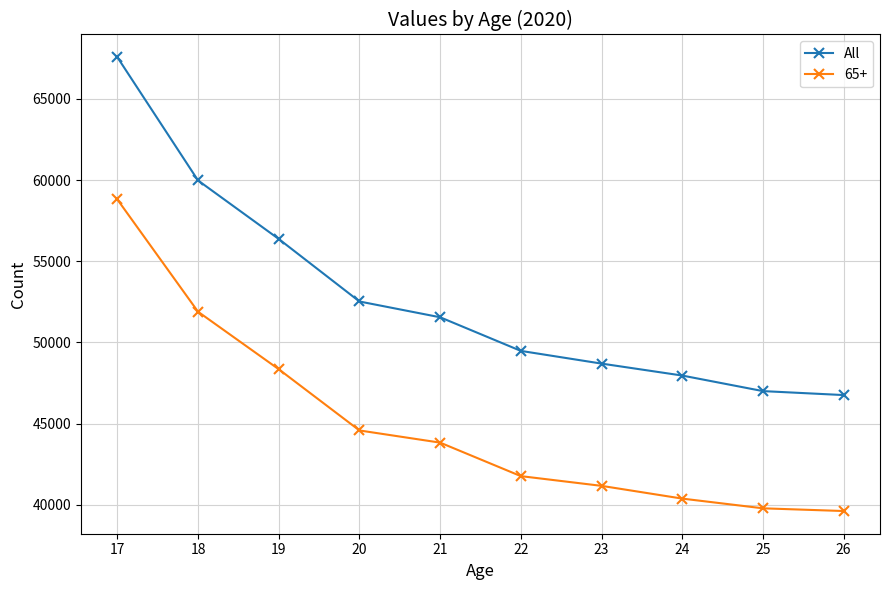

Reading right to left, list all the values displayed in this chart.

All: 46762	47006	47964	48700	49482	51553	52525	56374	59978	67570
65+: 39621	39788	40386	41171	41770	43833	44583	48353	51894	58809